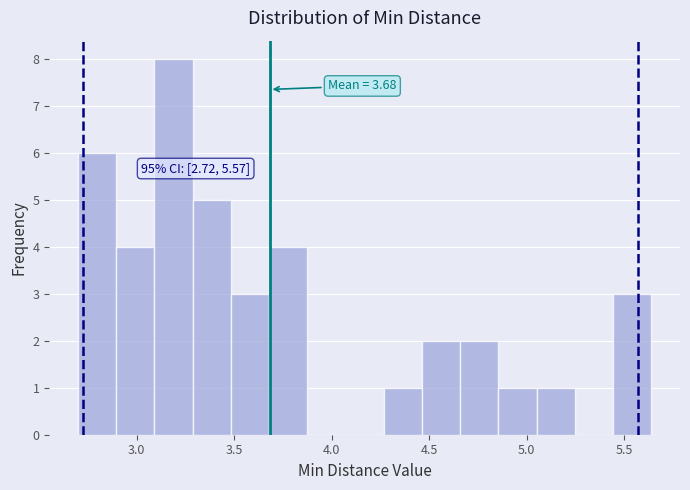

Read against the x-axis, roughly where is the centre of the tallest bar?

3.20